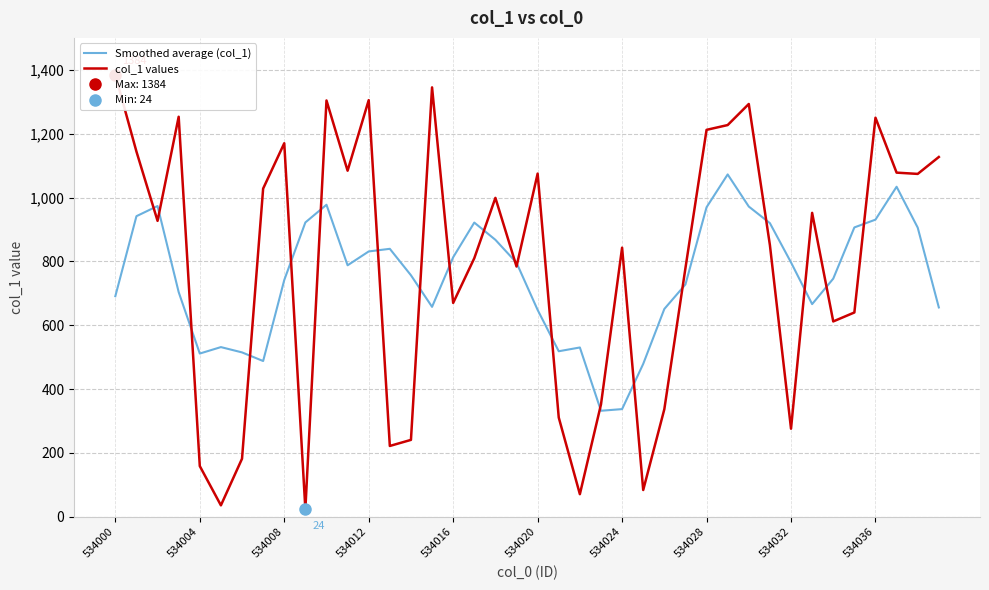

What is the highest value of the Smoothed average (col_1) series?

1072.4